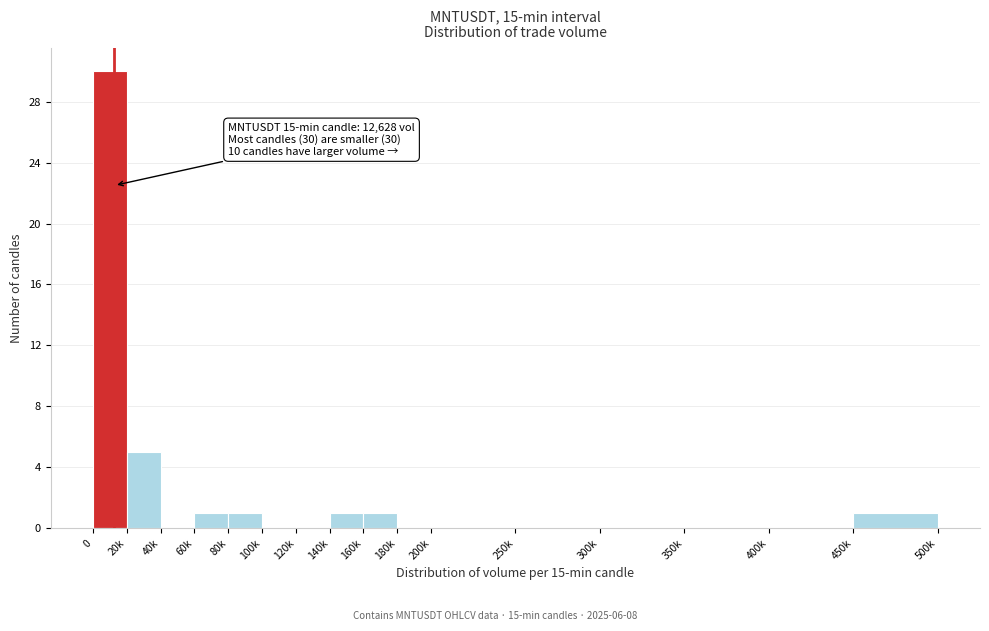

Reading right to left, list all the values displayed in this chart.

450k=1	400k=0	350k=0	300k=0	250k=0	200k=0	180k=0	160k=1	140k=1	120k=0	100k=0	80k=1	60k=1	40k=0	20k=5	0=30